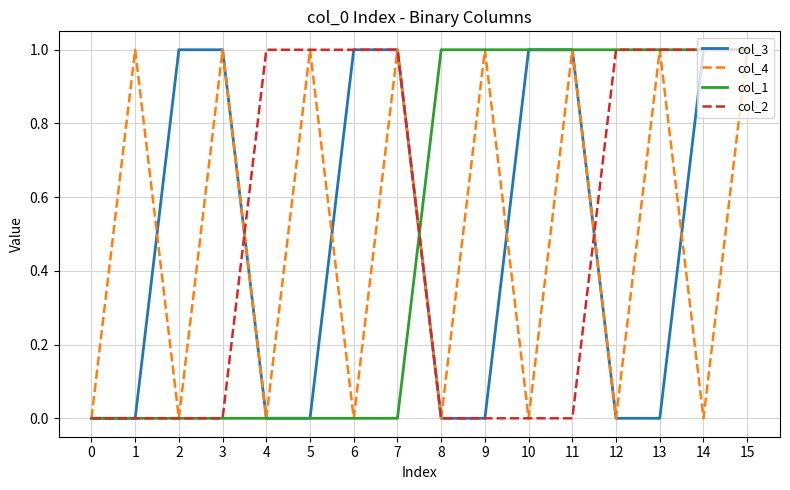

True or false: col_2 has a value of 1 at 8.

False